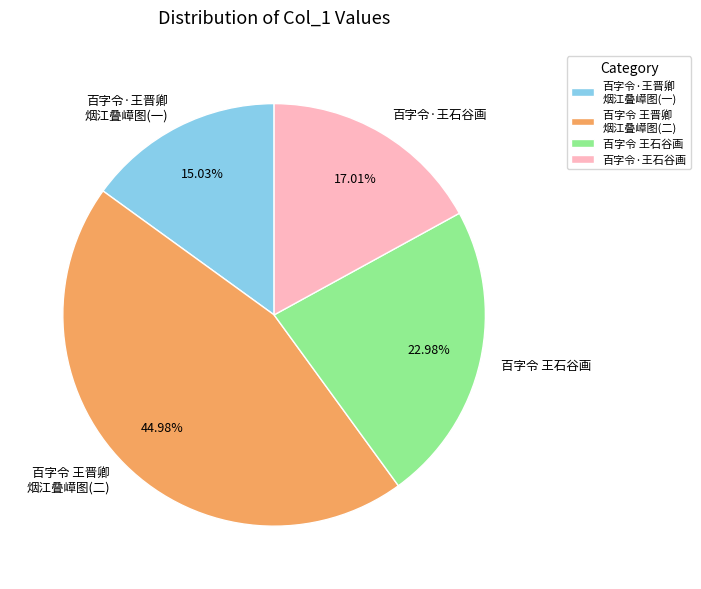

Which category has the smallest portion of the pie?

百字令·王晋卿 烟江叠嶂图(一)